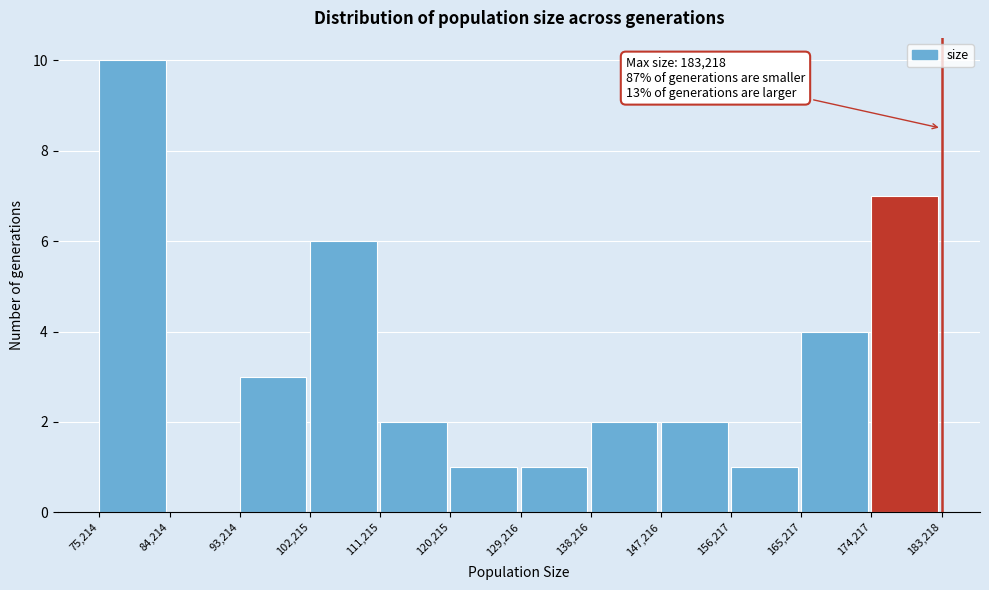

Over which range of the x-axis is the bar tallest?

75,214 to 84,214